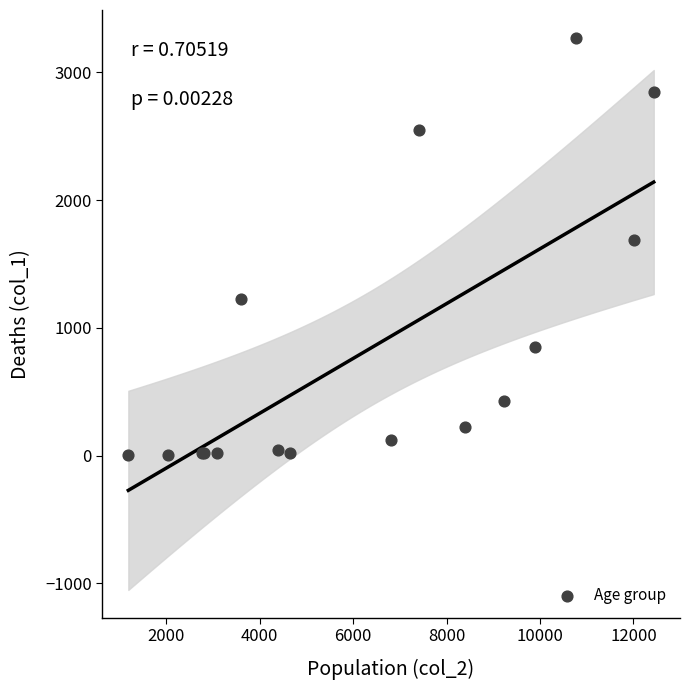

What Y value in the scatter plot is closest to 1638?

1690